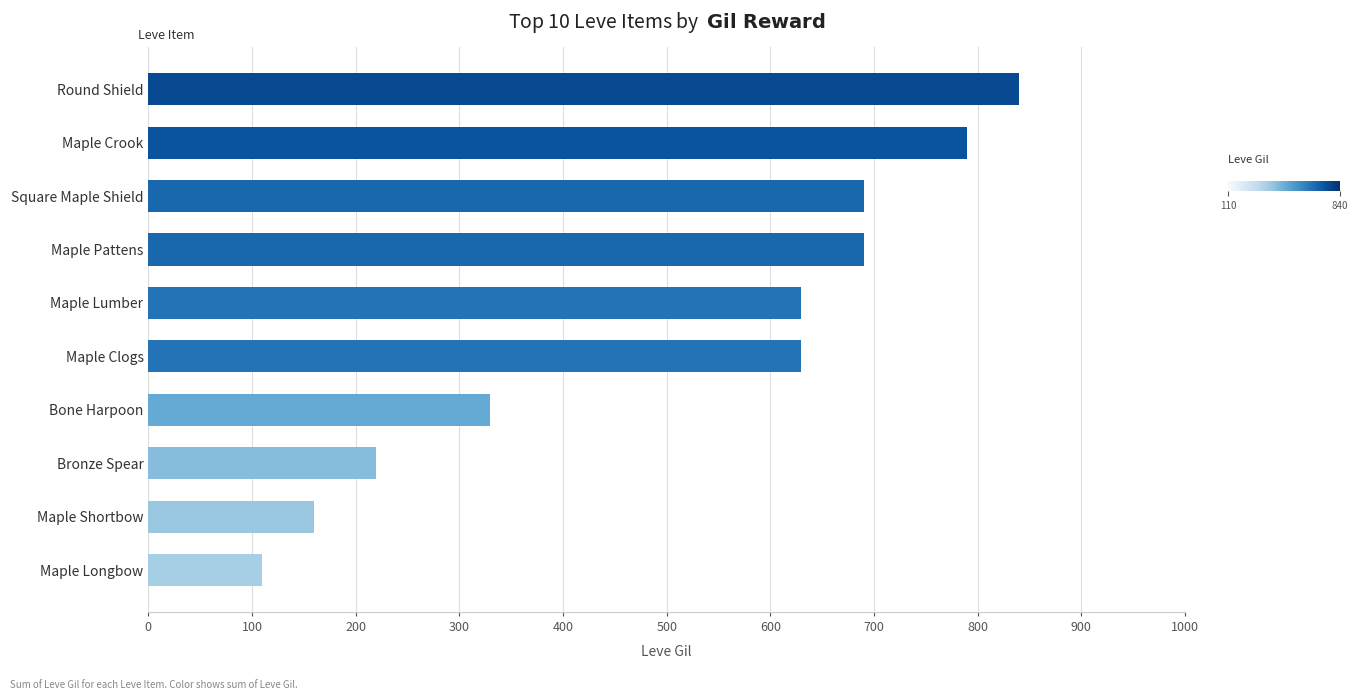

What is the sum of all values?

5090